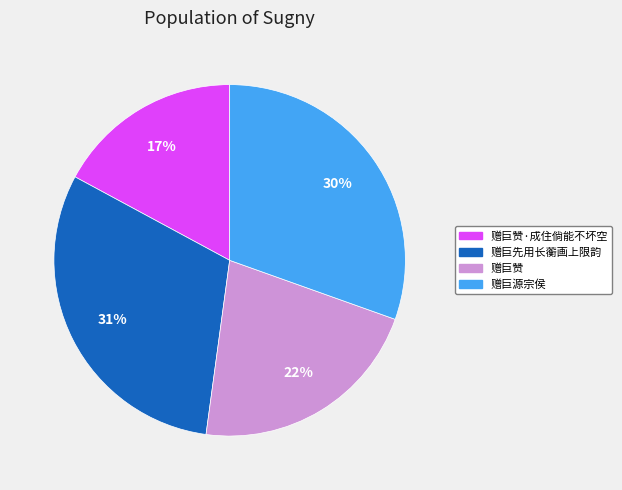

To the nearest percent, what is the average slice percentage?

25%